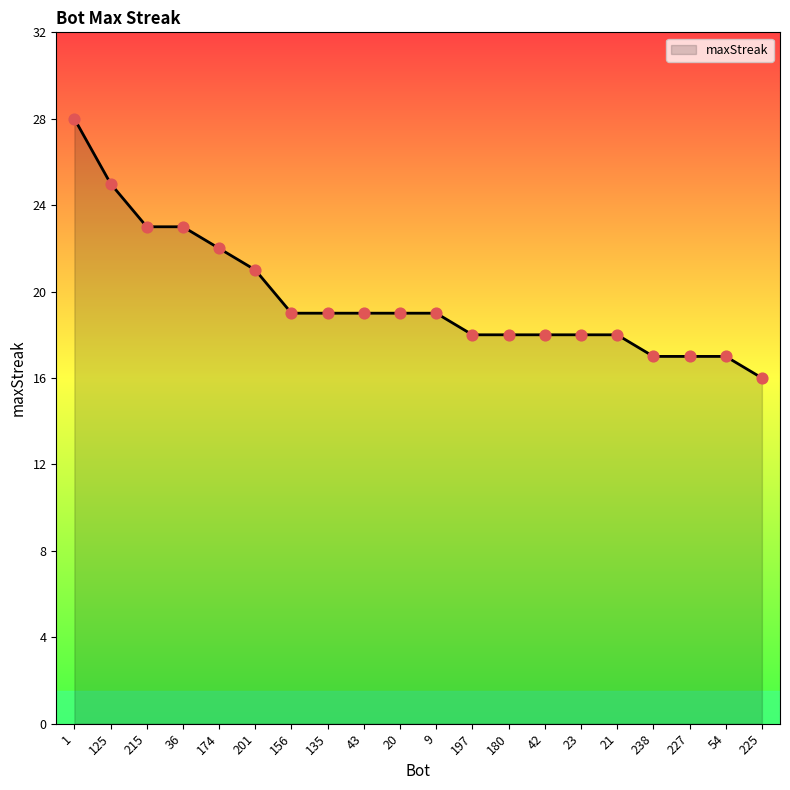

What is the change in value from 36 to 225?

-7